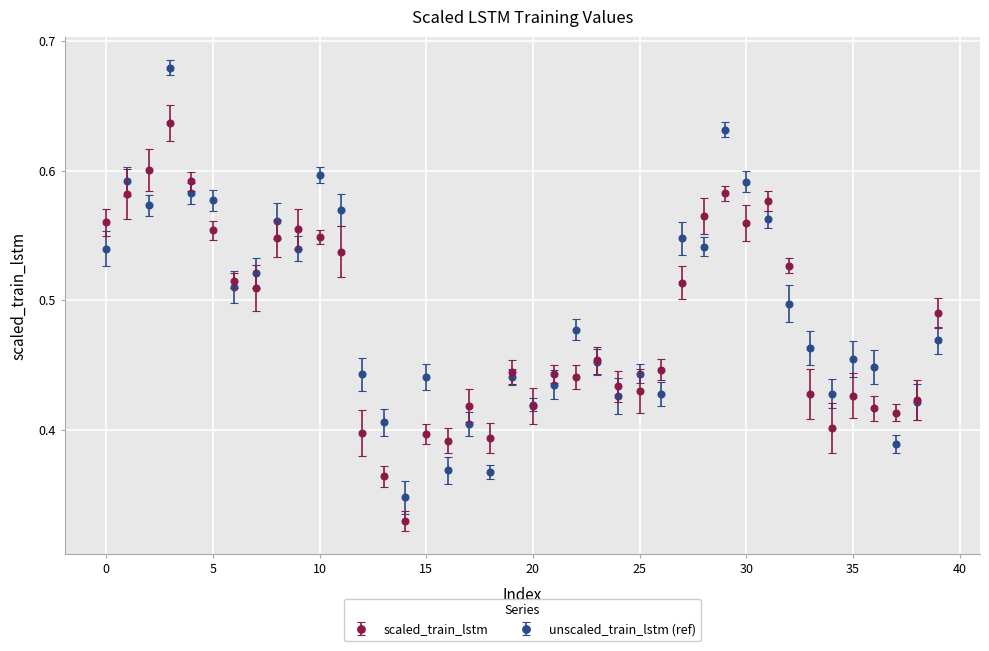

Which series has the widest spread of values?

unscaled_train_lstm (ref)